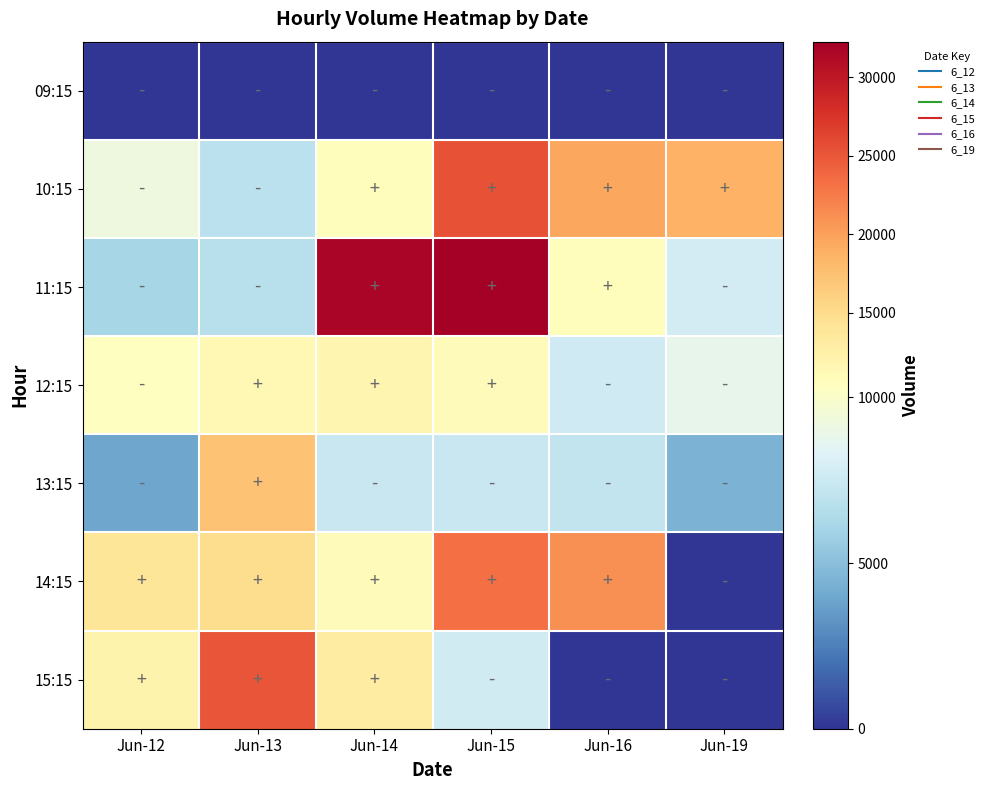

At which category is the sum across all series the highest?

Jun-15